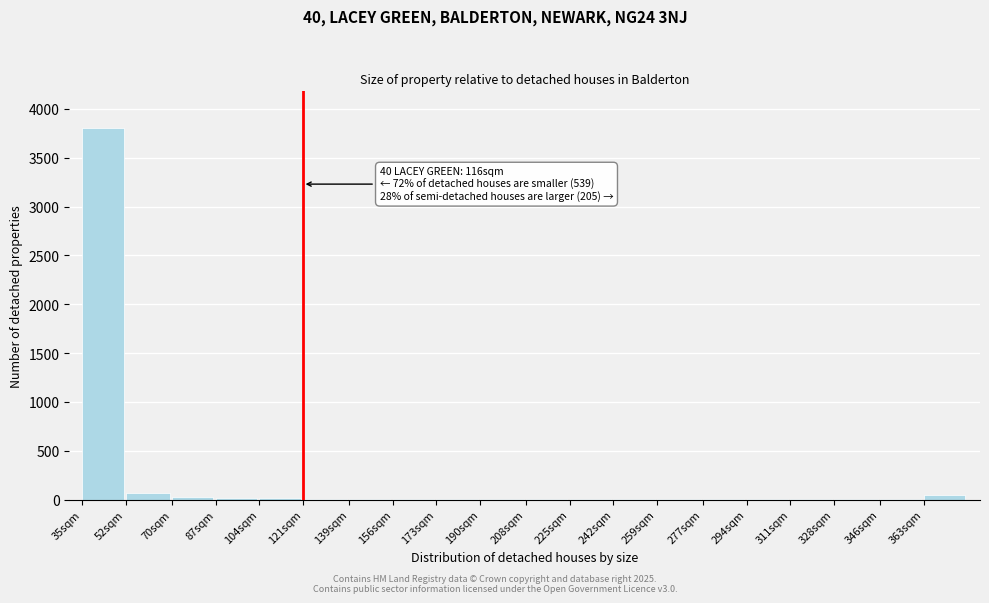

The chart shows a value of 7 at 225sqm. True or false?

True